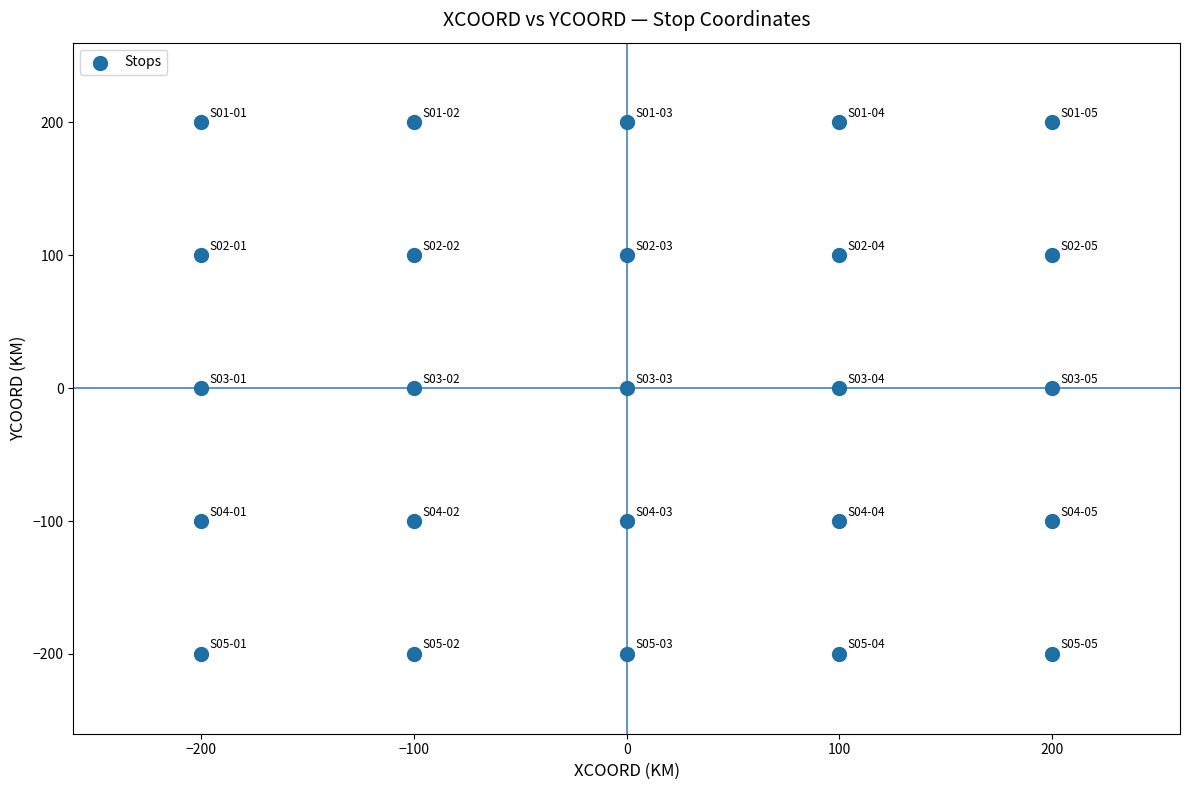

What is the range of X values (max minus min)?

400